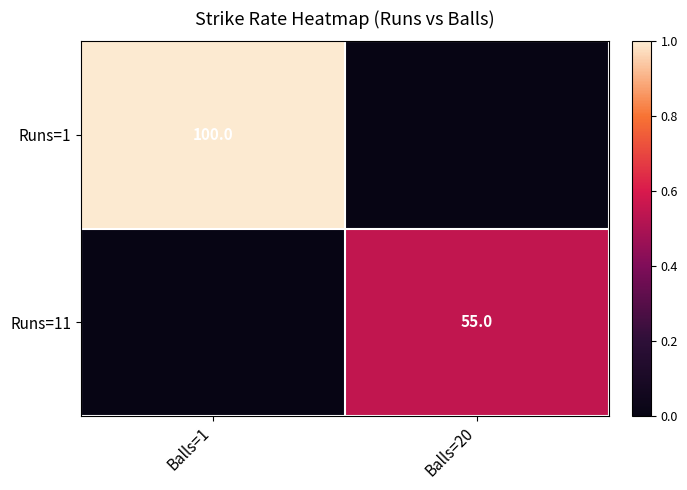

True or false: Runs=1 has a value of 57 at Balls=1.

False